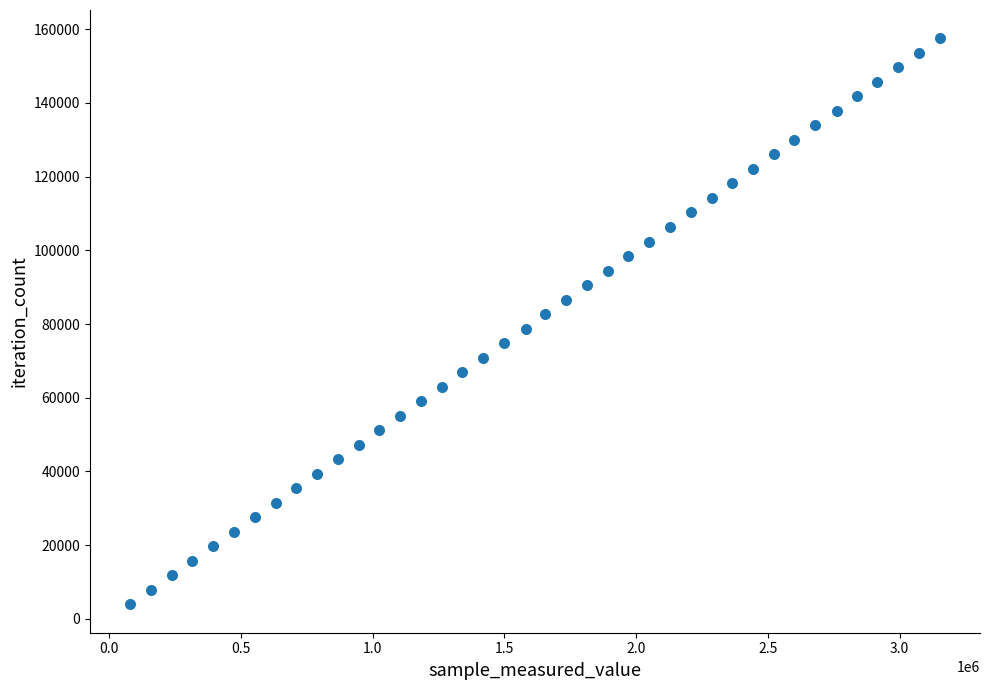

What is the range of X values (max minus min)?

3071640